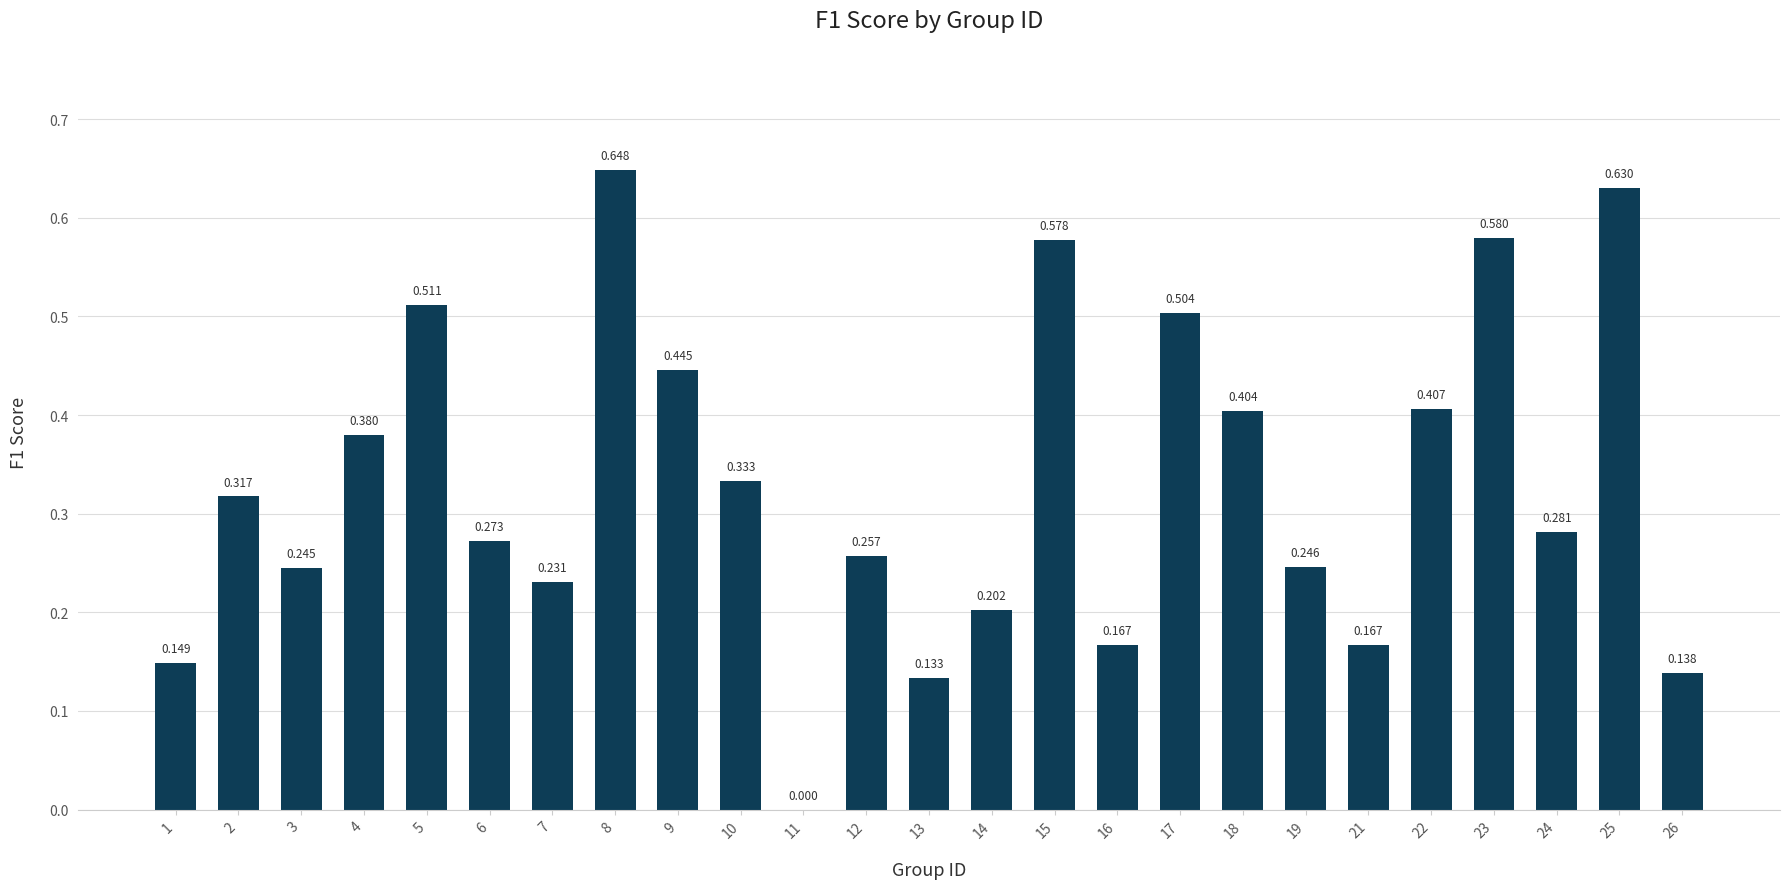

Which label corresponds to the smallest value in the chart?

11